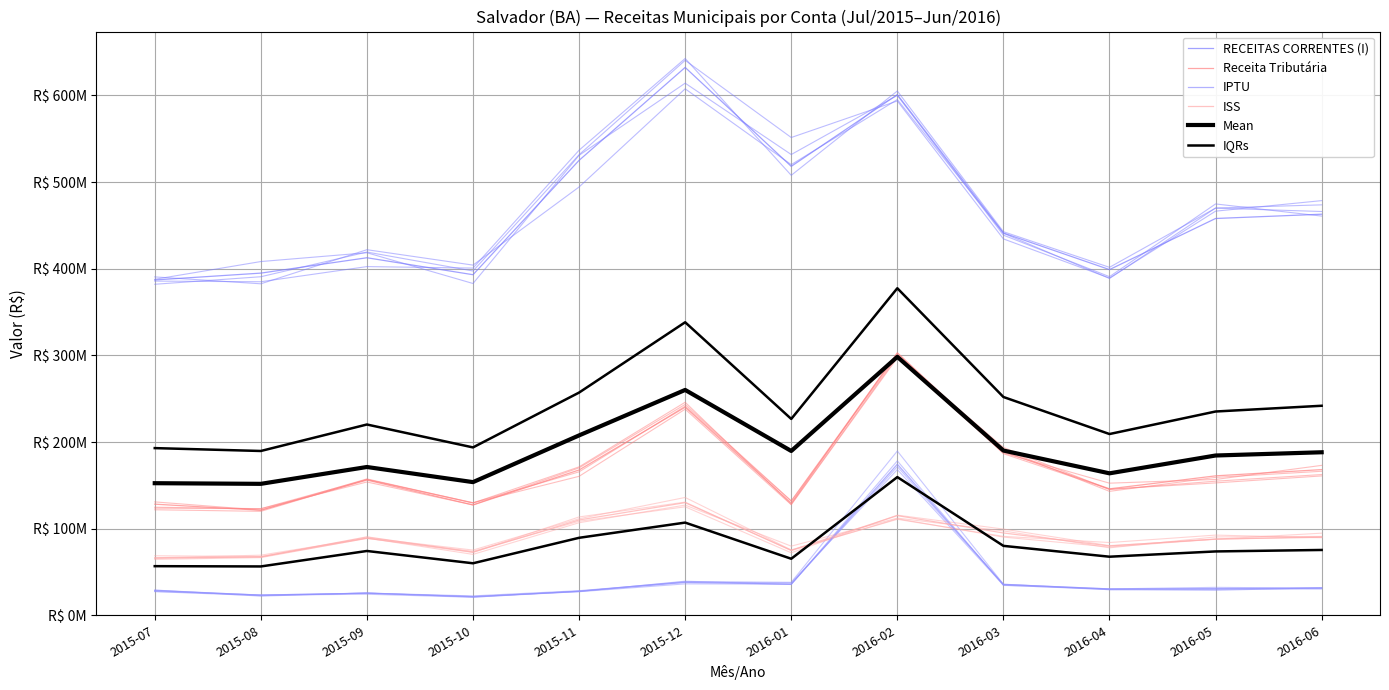

How many times do ISS and IPTU cross each other?

2